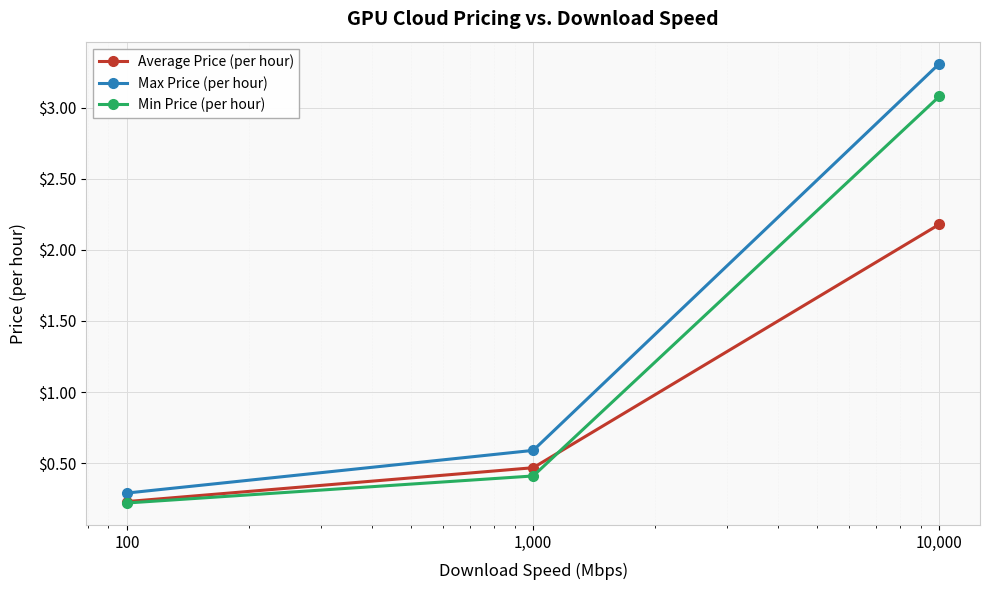

Which series has the largest total across all categories?

Max Price (per hour)